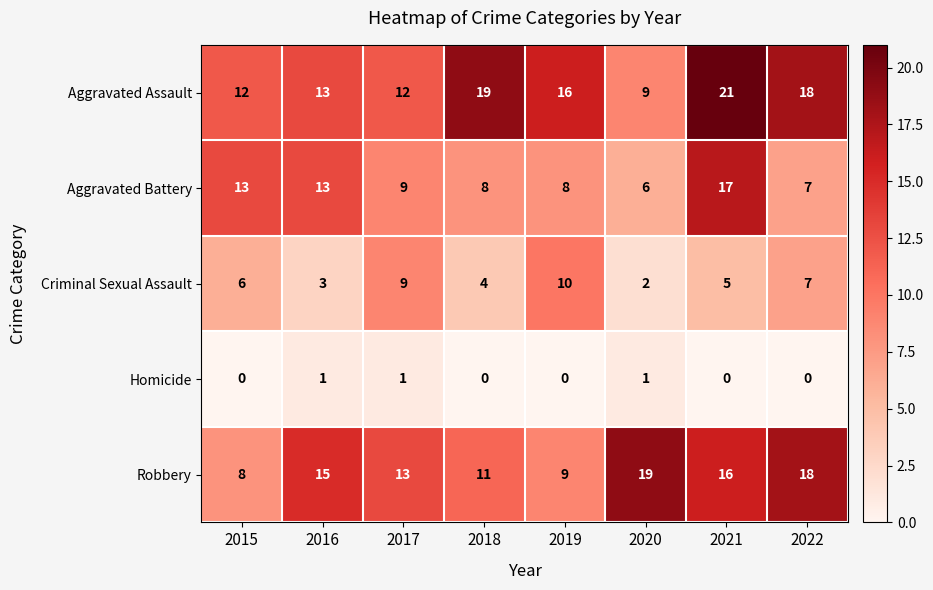

Which series has the widest spread of values?

Aggravated Assault